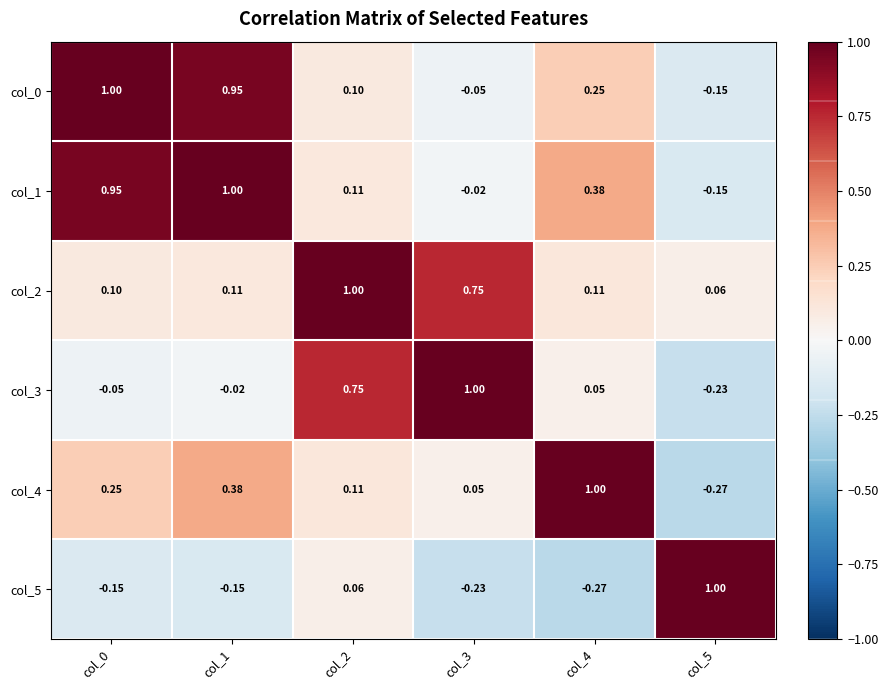

Is the value of col_0 at col_2 greater than the value of col_5 at col_1?

Yes